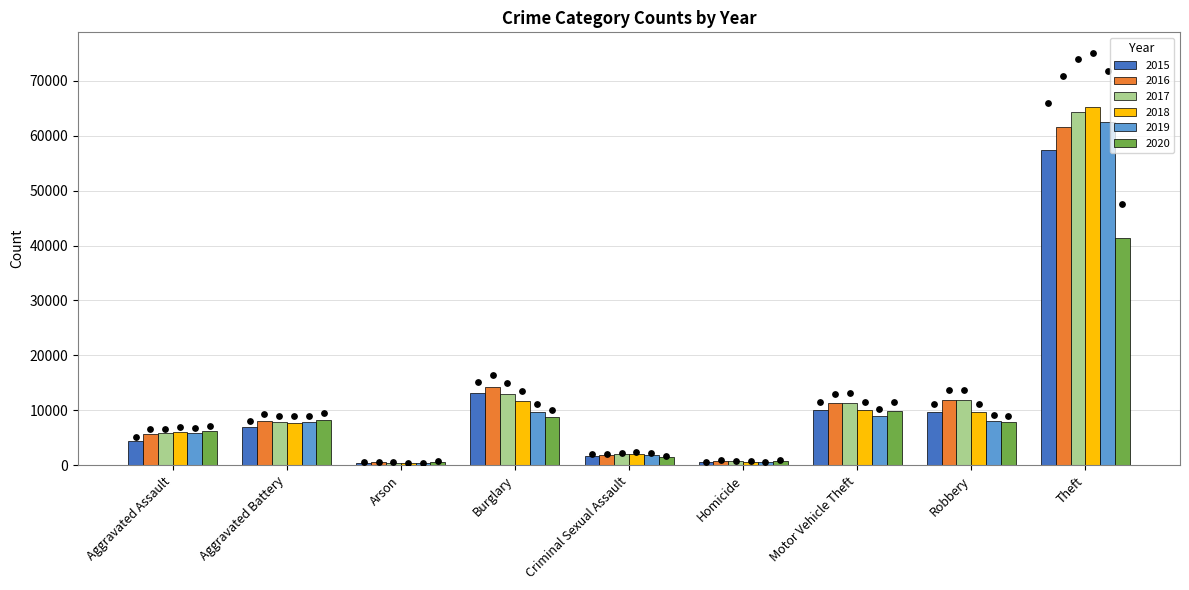

At which category is the sum across all series the highest?

Theft